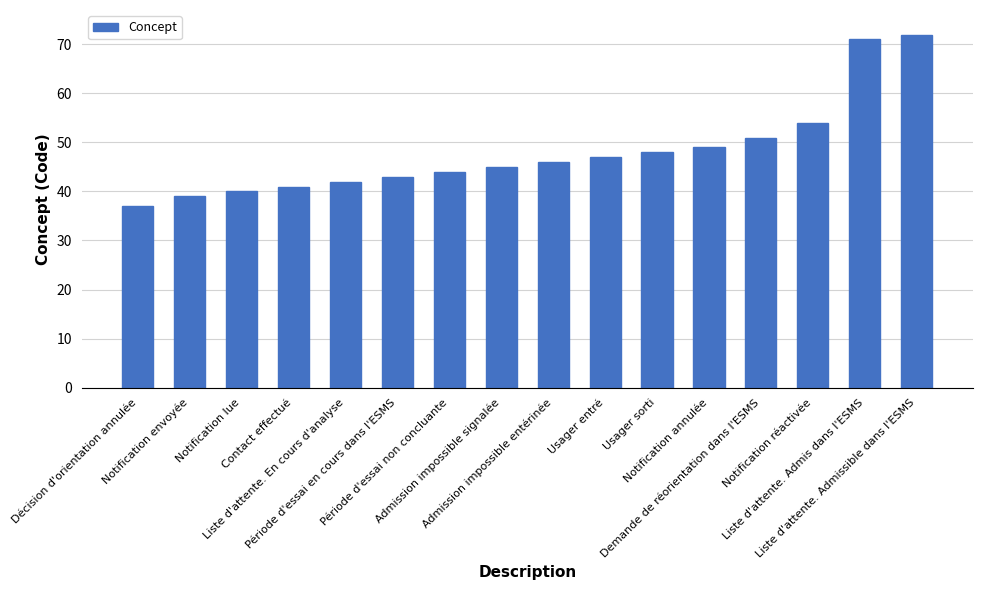

What is the change in value from Contact effectué to Demande de réorientation dans l'ESMS?

+10